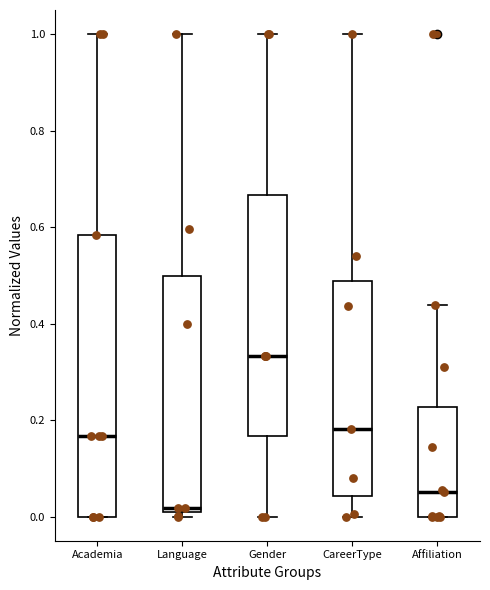

Where does the upper whisker of the box for Academia end on the y-axis? The values are not printed on the chart, so give them approximately, as read against the axis.

1.00